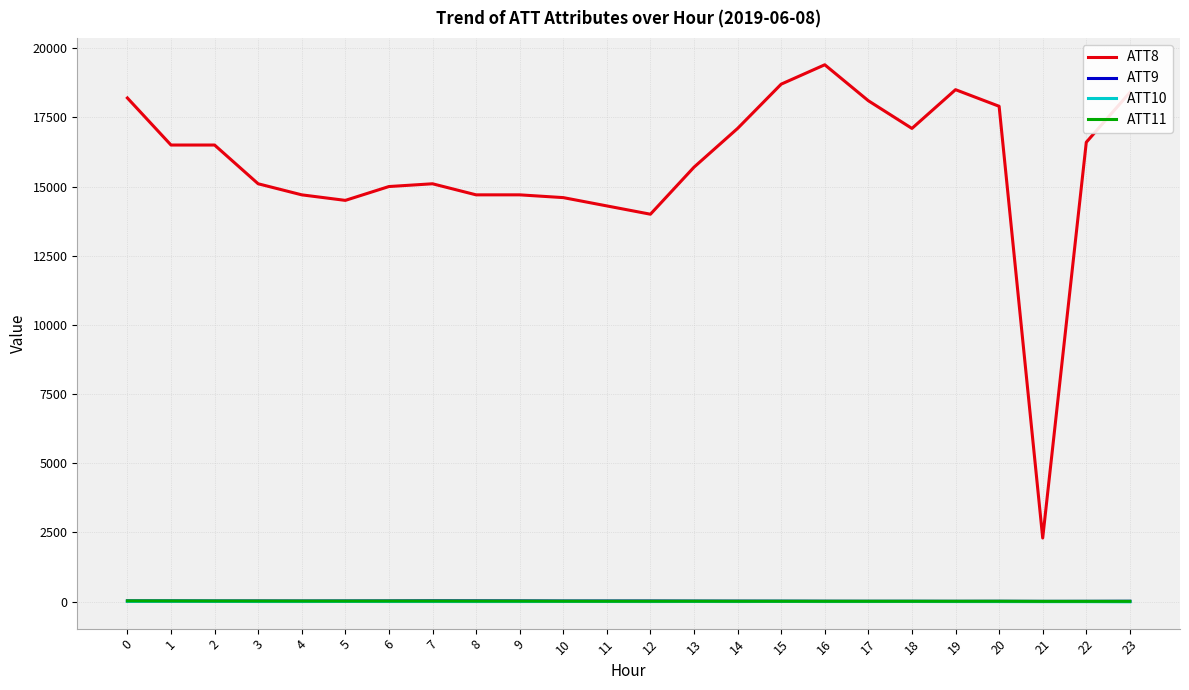

What is the minimum value for ATT8?

2300.0